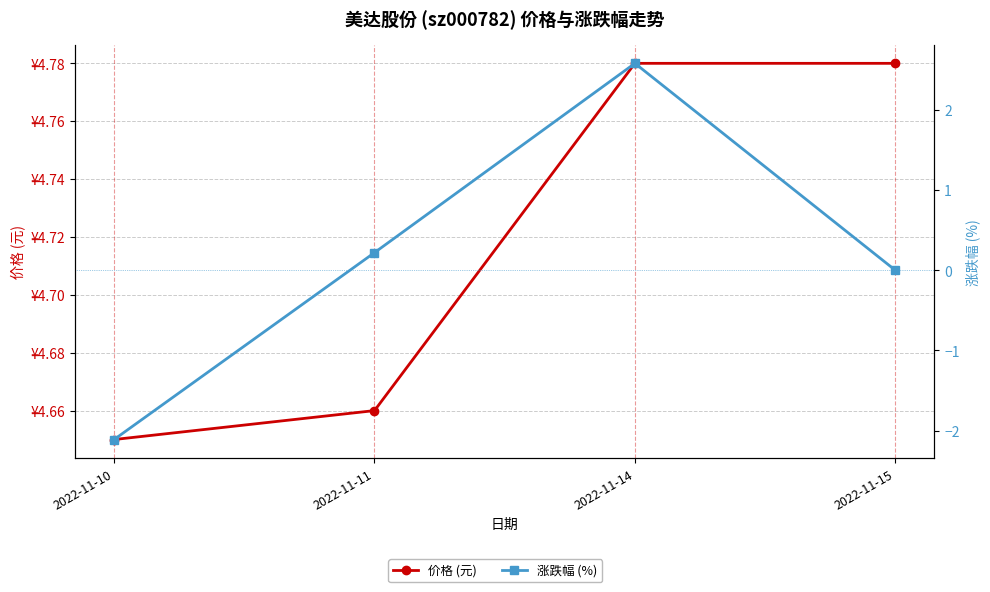

Which series changed the most between 2022-11-14 and 2022-11-15?

涨跌幅 (%)